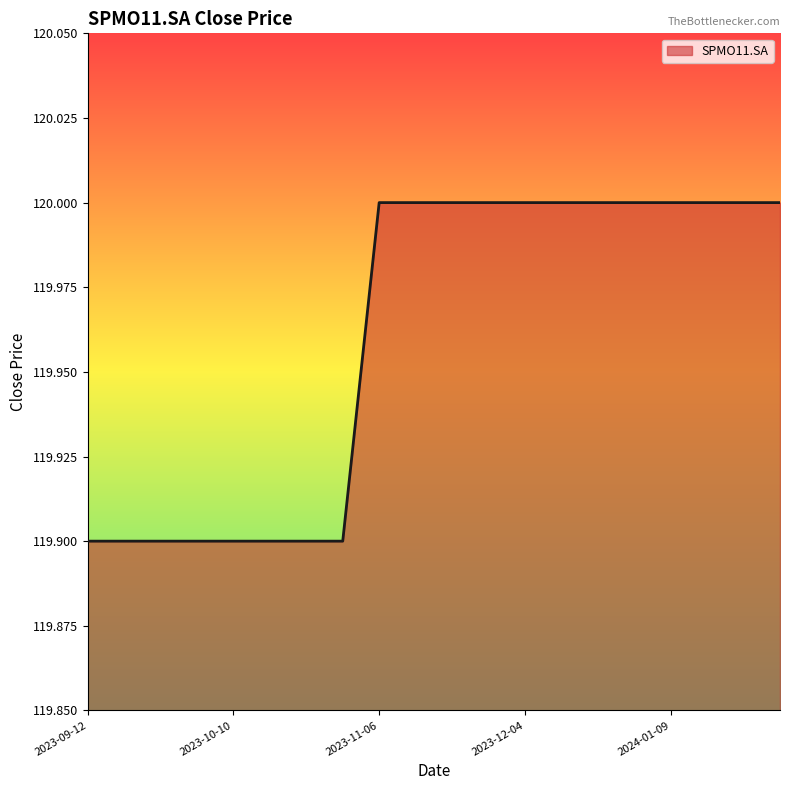

What is the greatest value displayed?

120.0